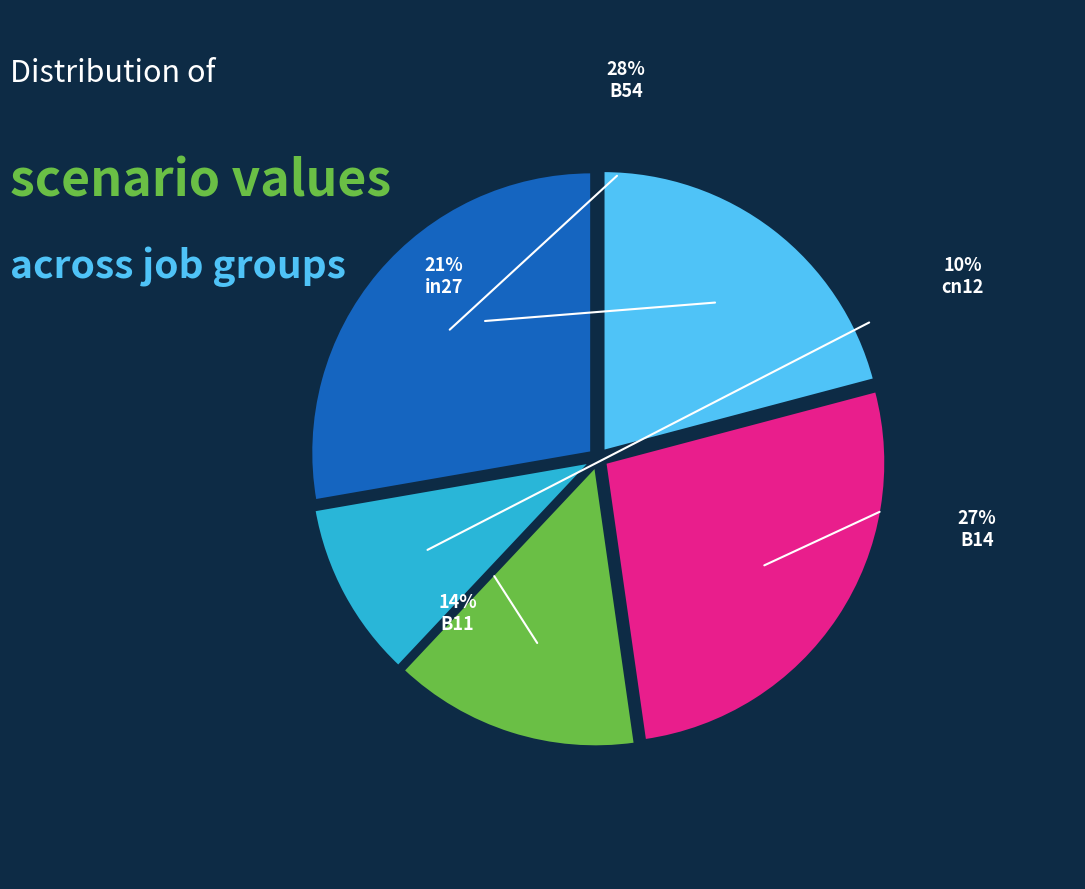

What percentage is the in27 slice, to the nearest percent?

21%